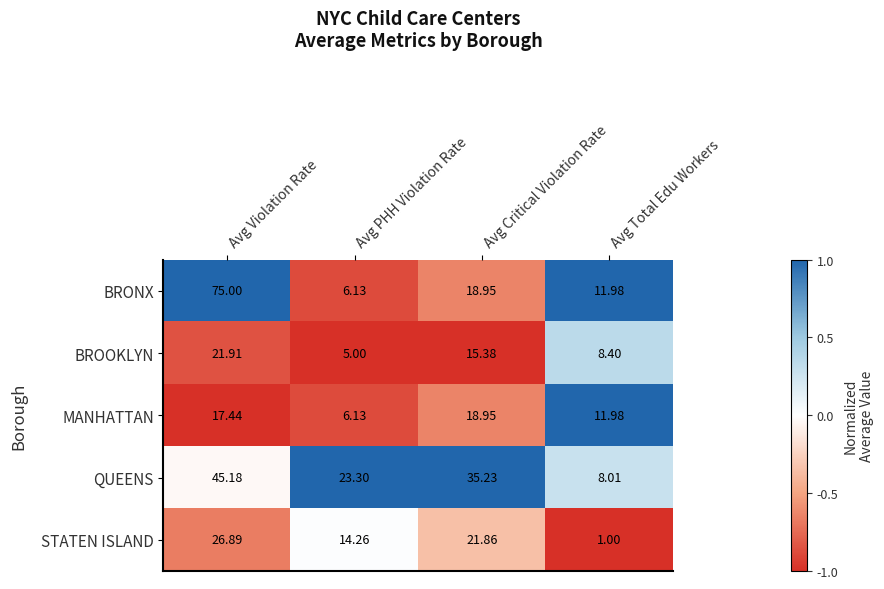

At which label is STATEN ISLAND closest to 13?

Avg PHH Violation Rate